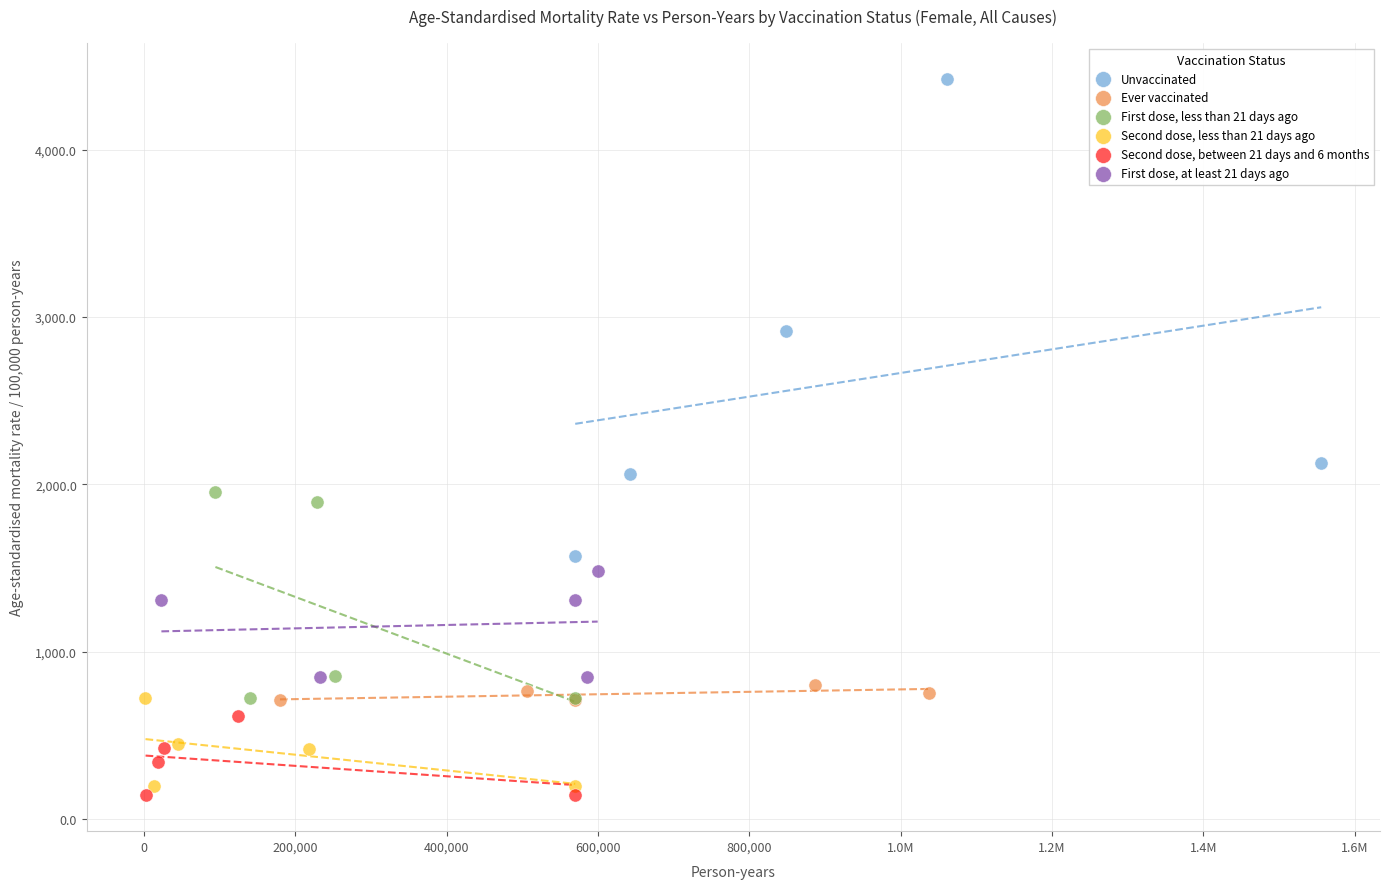

Which series reaches the maximum Y coordinate?

Unvaccinated